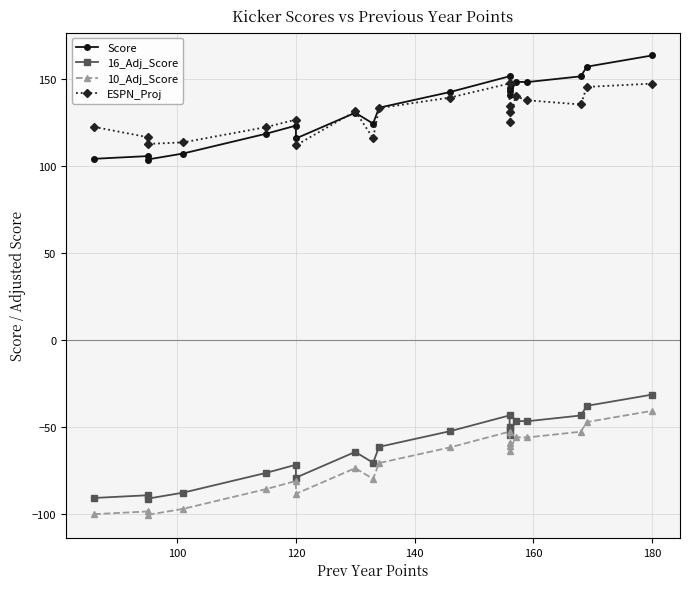

True or false: ESPN_Proj and 16_Adj_Score cross at least once.

False